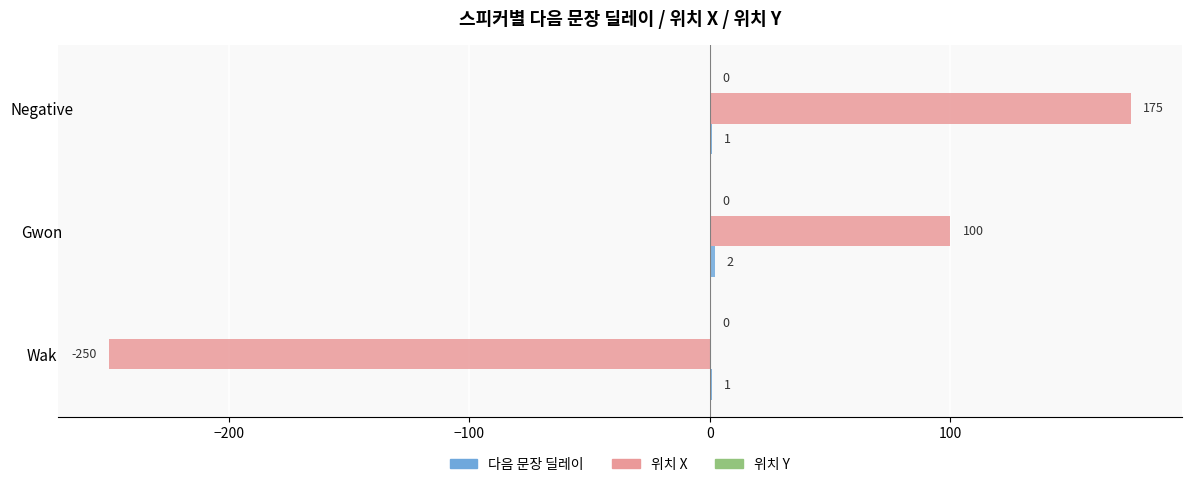

Which series has the widest spread of values?

위치 X